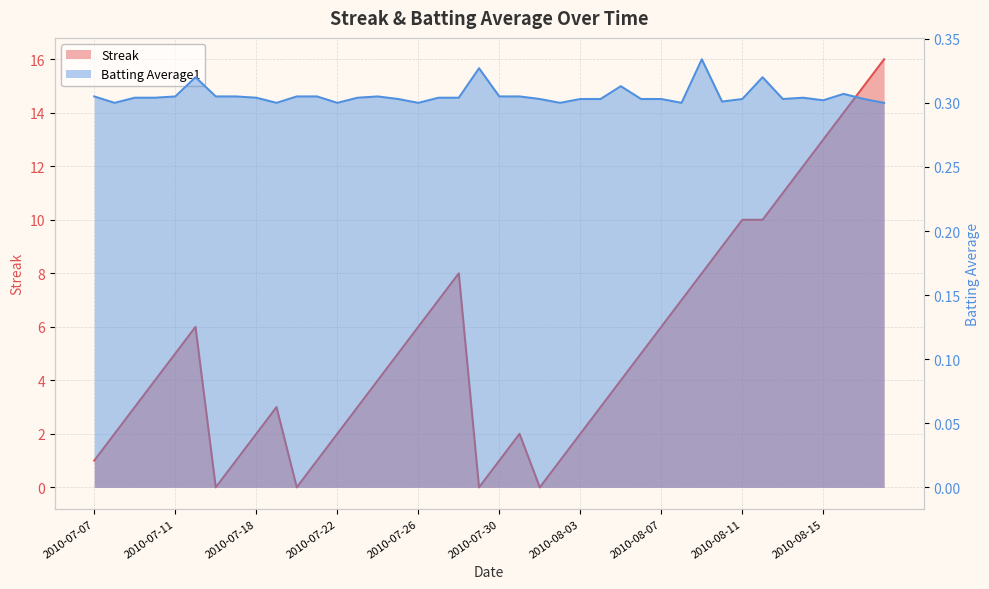

The value of Batting Average1 at 2010-07-29 is 0.3. True or false?

True